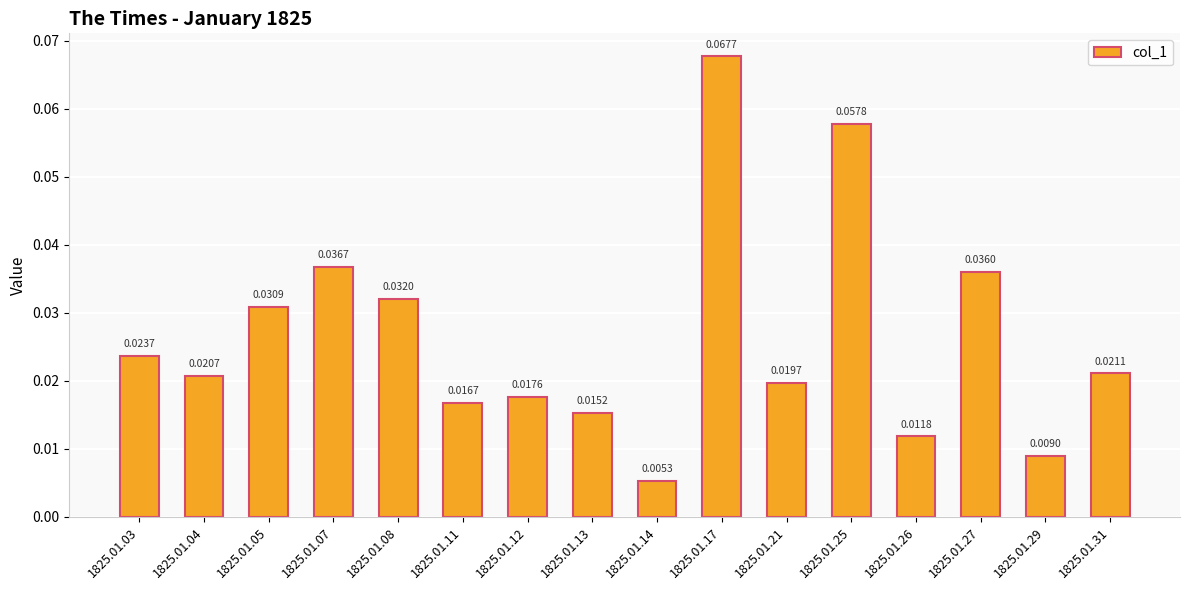

Is it true that the value at 1825.01.25 is 0.0?

False